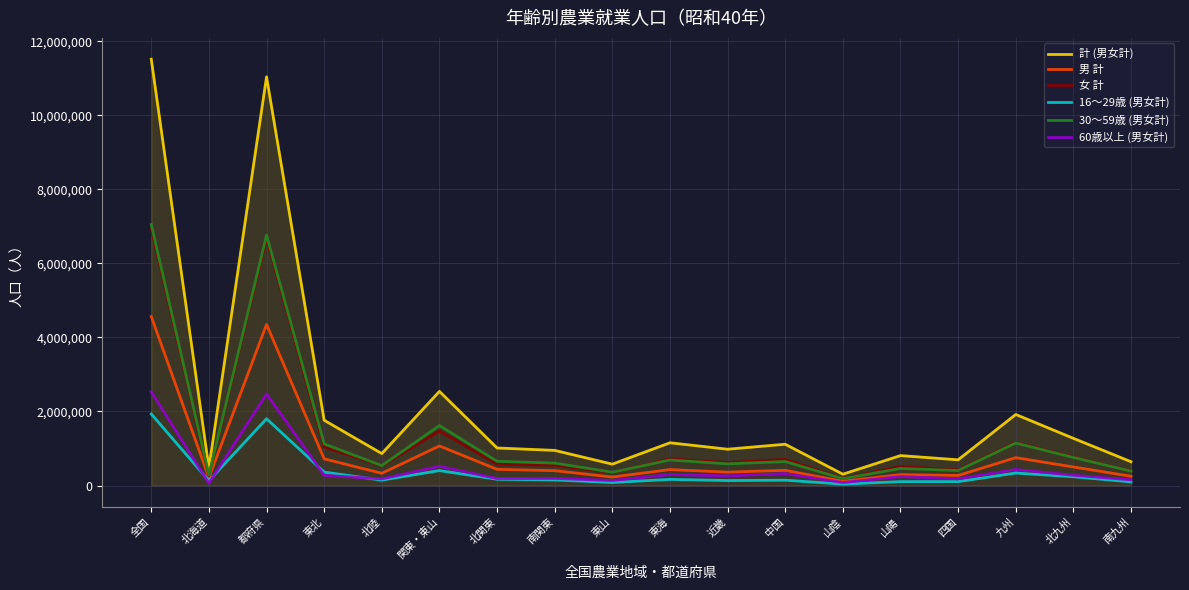

How many series are shown in this chart?

6